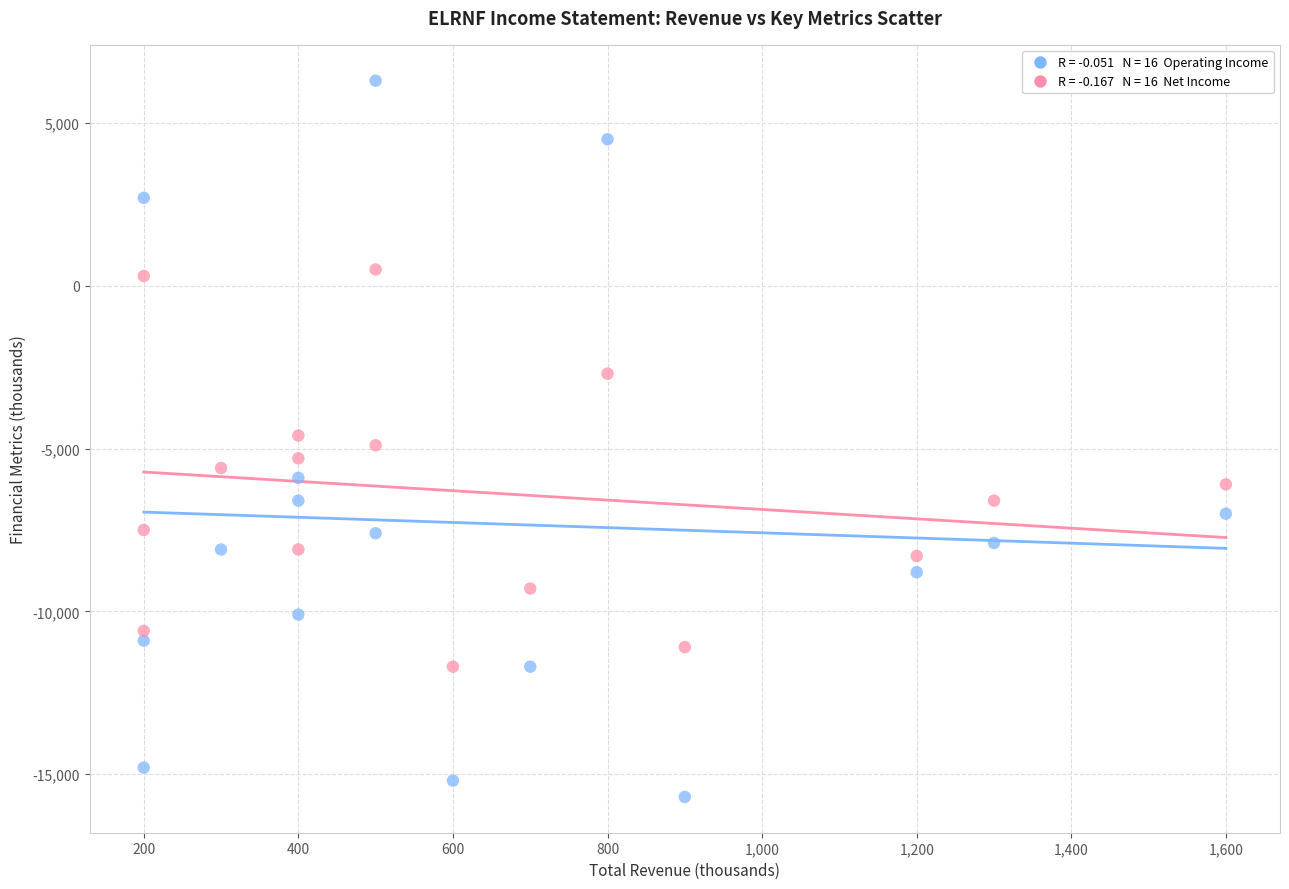

Across all data points, what is the range of X values (max minus min)?

1400